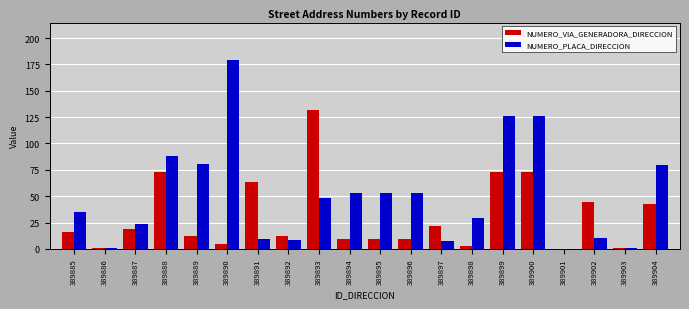

Is it true that NUMERO_VIA_GENERADORA_DIRECCION equals 9 at 389894?

True